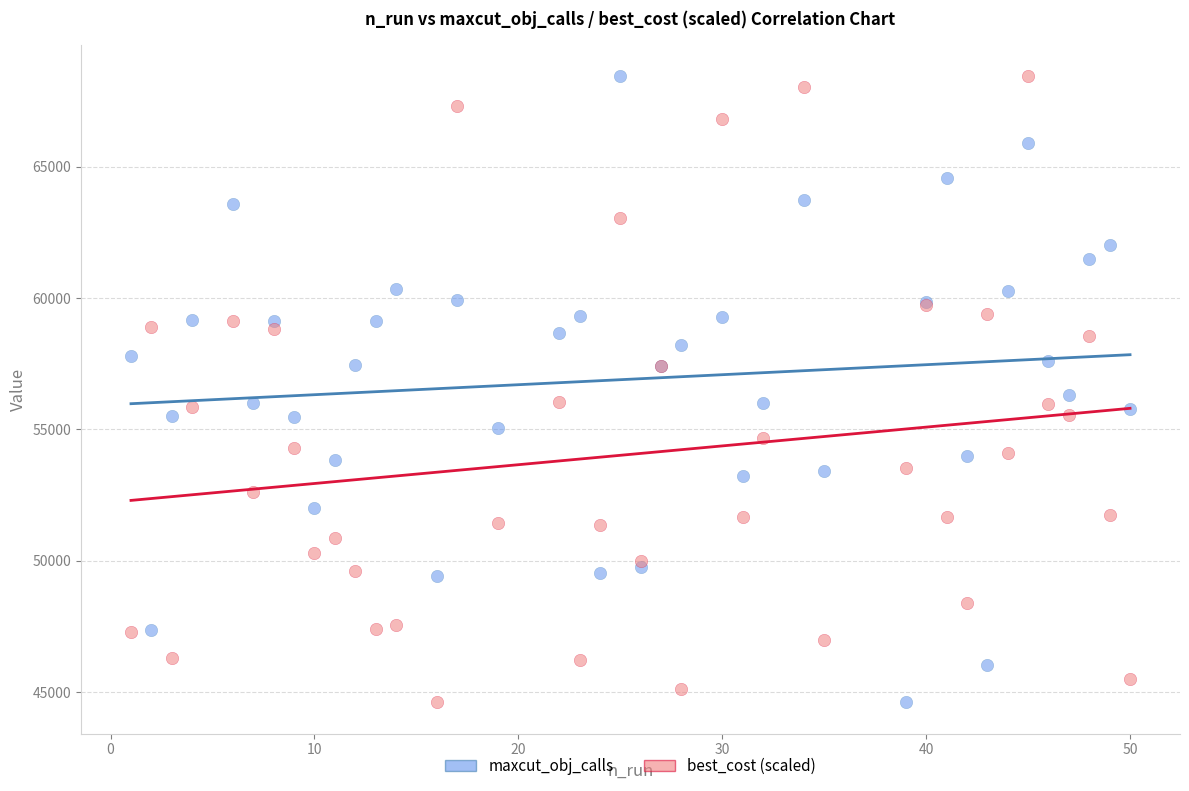

What are all the series names shown in the legend?

maxcut_obj_calls, best_cost (scaled)